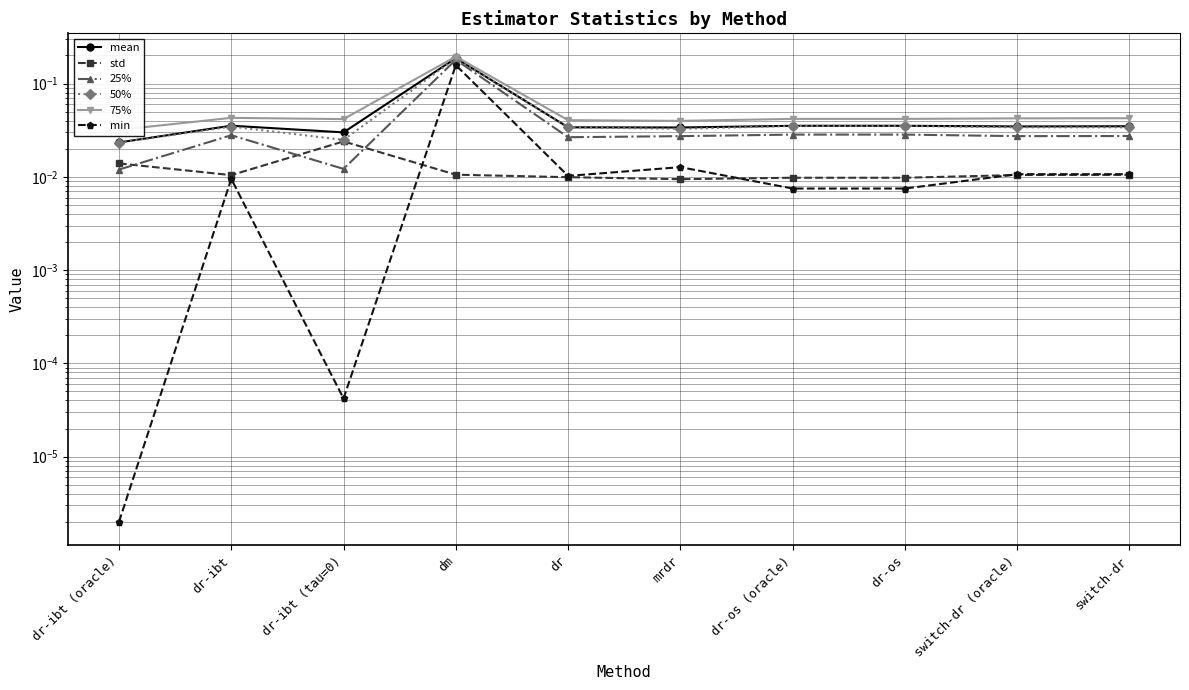

At how many categories does at least one series exceed 0?

10